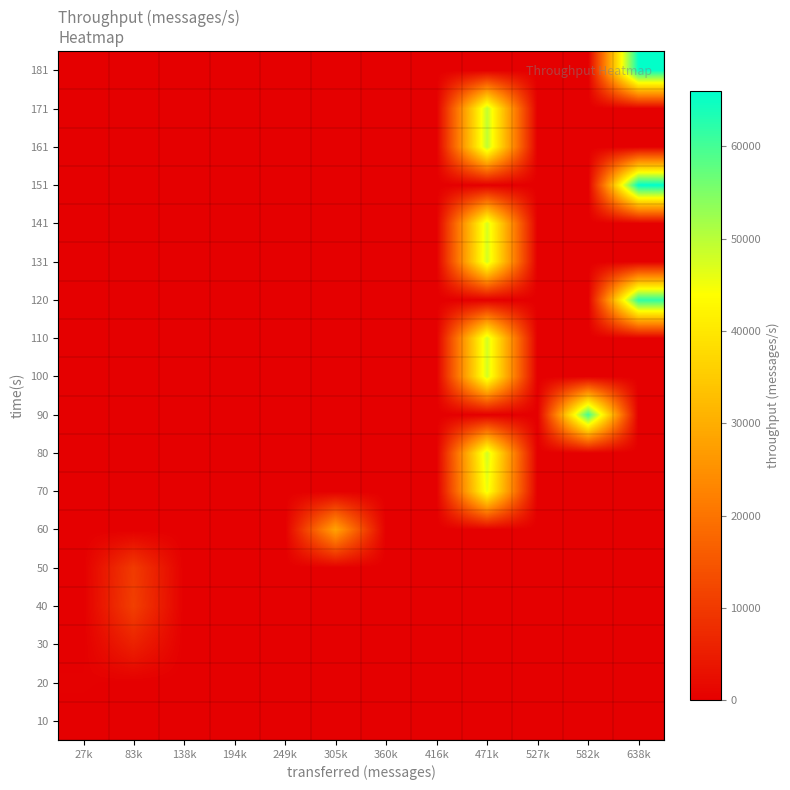

How many data points does each series have?

12